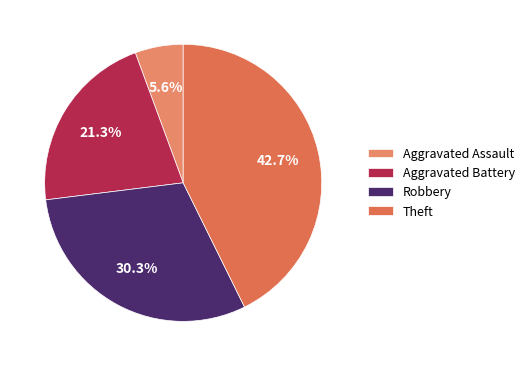

Which category has the smallest portion of the pie?

Aggravated Assault